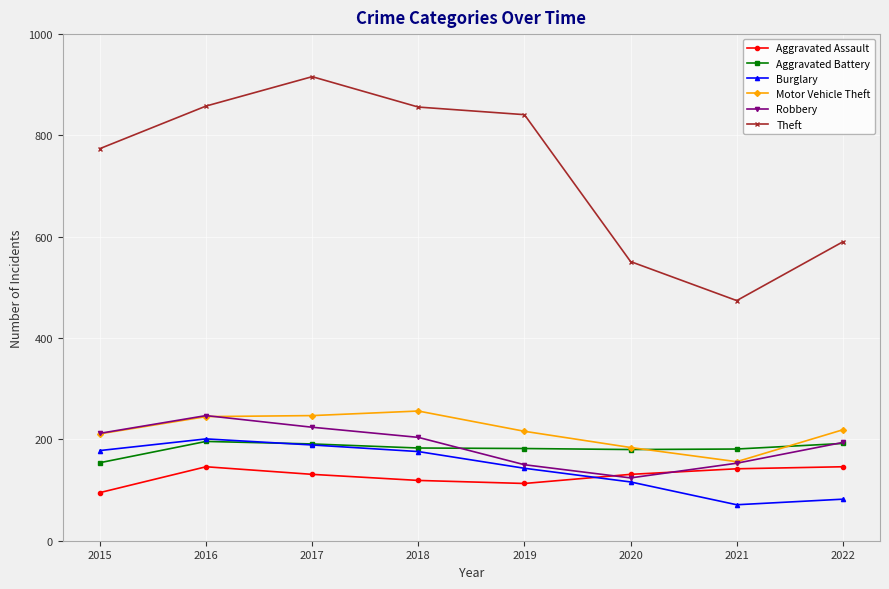

Is this an area chart (filled region under the line)?

No